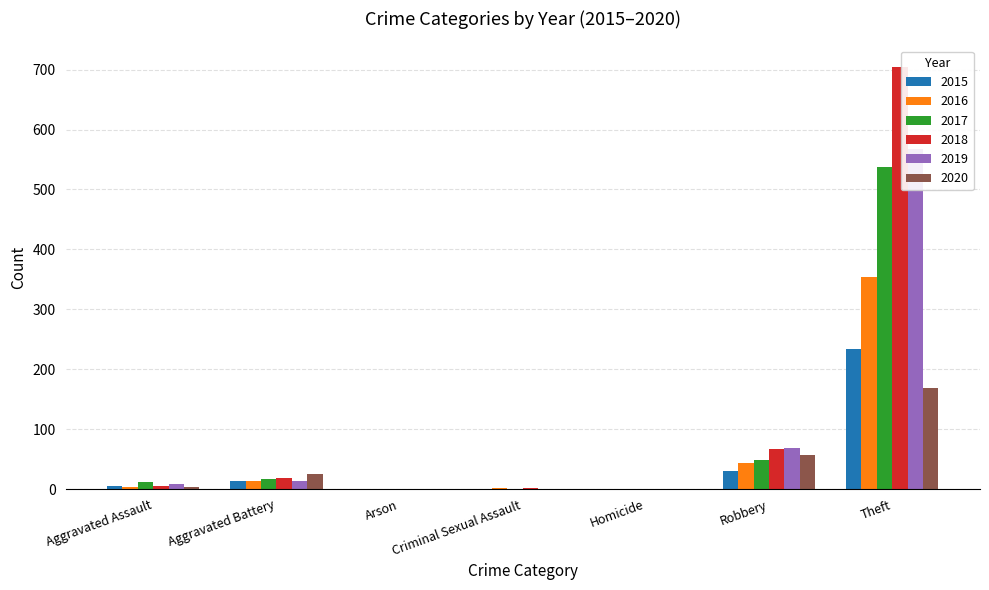

At which label does 2020 first exceed 4?

Aggravated Battery